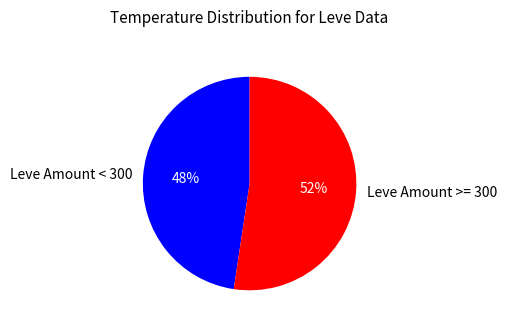

To the nearest percent, what percentage of the pie is Leve Amount >= 300?

52%